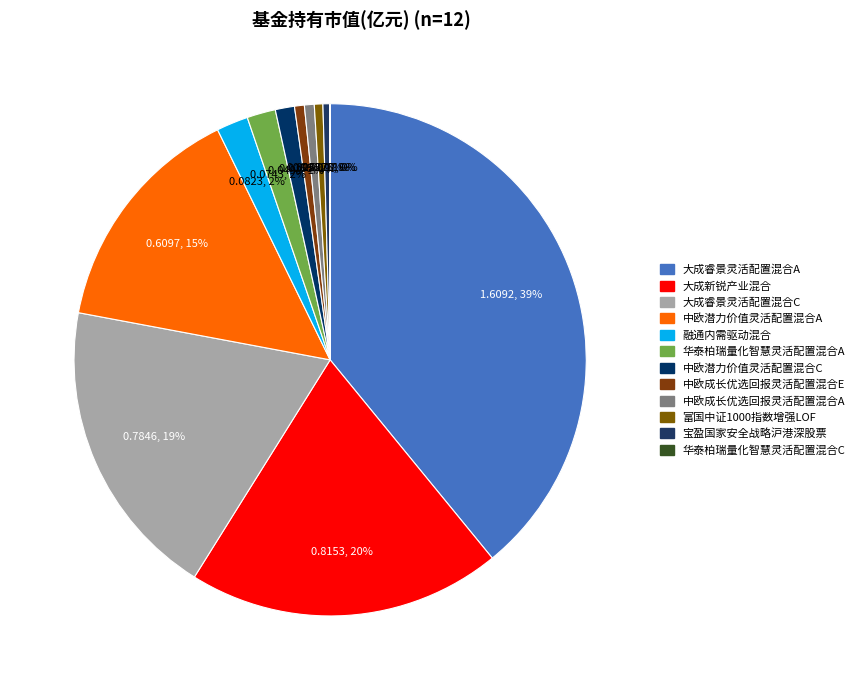

Count the number of slices in the pie.

12